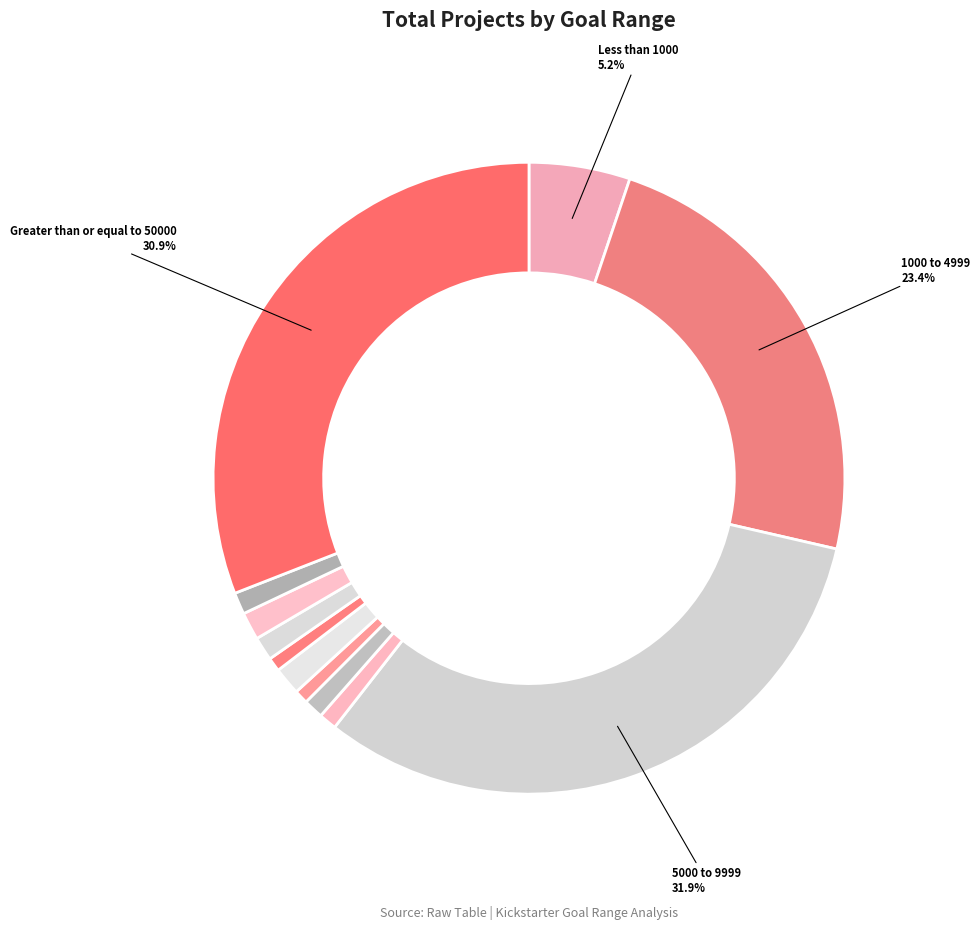

How many slices are in this pie chart?

12